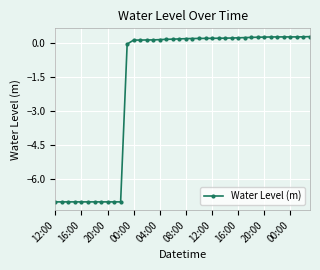

What is the value of the 17th point from the left?

0.2